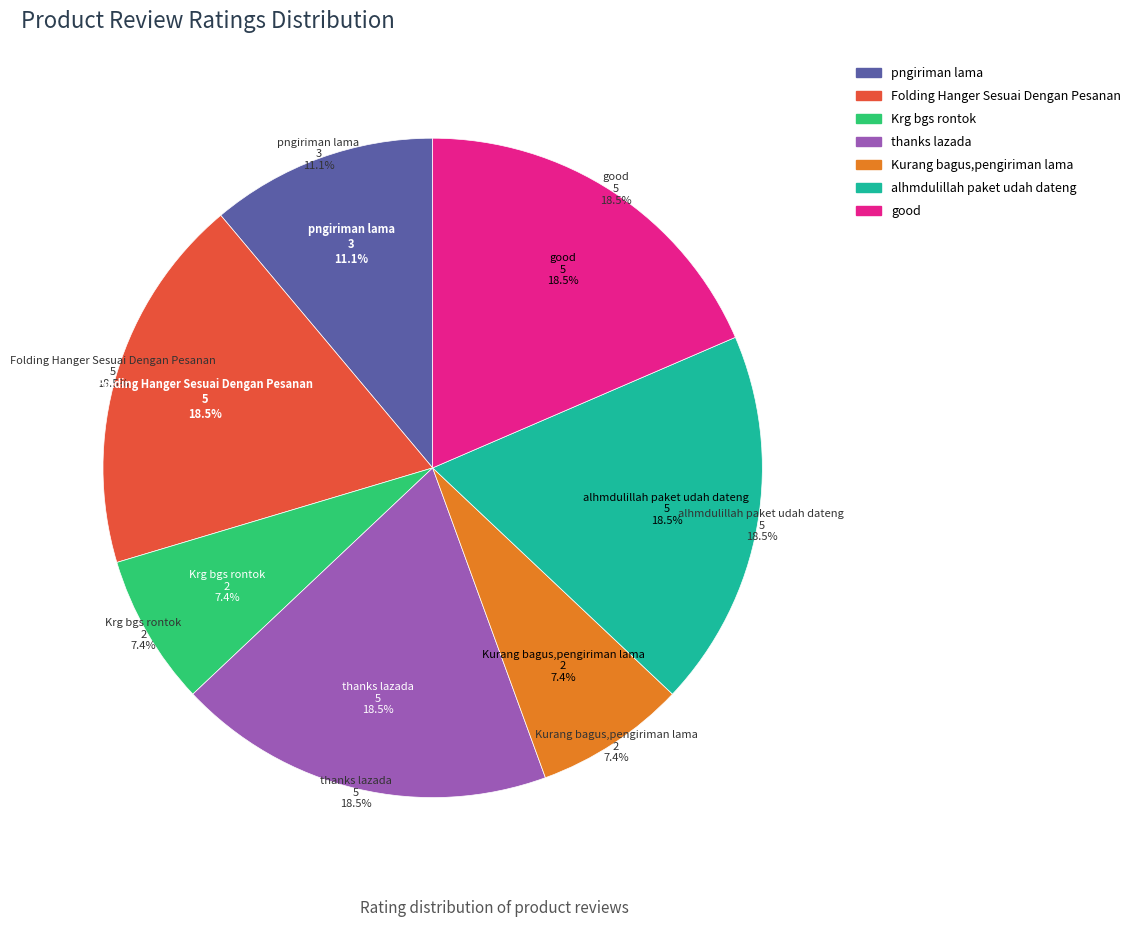

Which has a higher value, alhmdulillah paket udah dateng or good?

alhmdulillah paket udah dateng